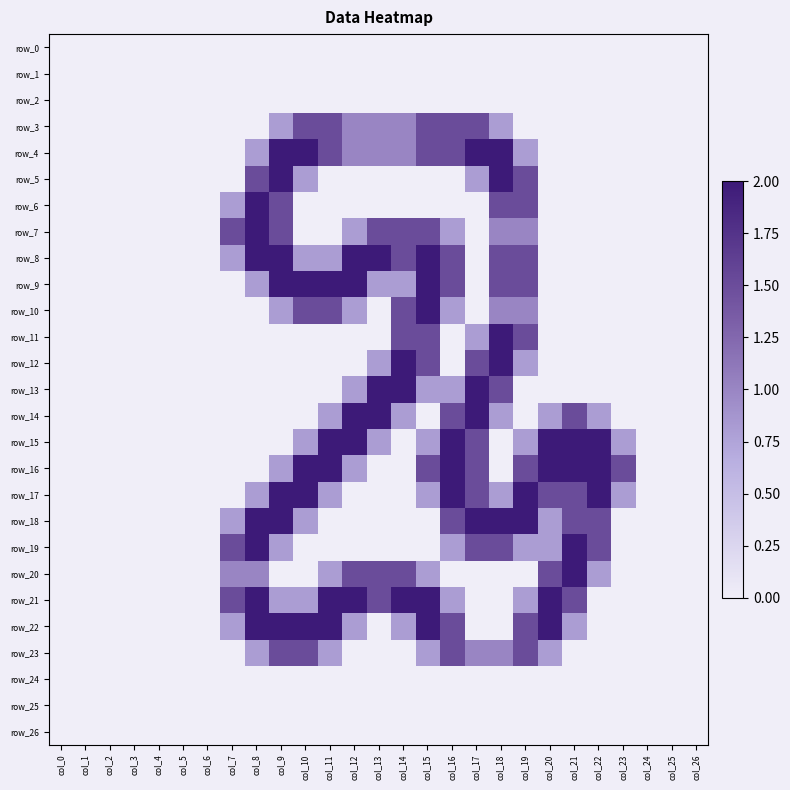

Reading left to right, extract all data points from this chart.

row_0: col_0=0.0	col_1=0.0	col_2=0.0	col_3=0.0	col_4=0.0	col_5=0.0	col_6=0.0	col_7=0.0	col_8=0.0	col_9=0.0	col_10=0.0	col_11=0.0	col_12=0.0	col_13=0.0	col_14=0.0	col_15=0.0	col_16=0.0	col_17=0.0	col_18=0.0	col_19=0.0	col_20=0.0	col_21=0.0	col_22=0.0	col_23=0.0	col_24=0.0	col_25=0.0	col_26=0.0
row_1: col_0=0.0	col_1=0.0	col_2=0.0	col_3=0.0	col_4=0.0	col_5=0.0	col_6=0.0	col_7=0.0	col_8=0.0	col_9=0.0	col_10=0.0	col_11=0.0	col_12=0.0	col_13=0.0	col_14=0.0	col_15=0.0	col_16=0.0	col_17=0.0	col_18=0.0	col_19=0.0	col_20=0.0	col_21=0.0	col_22=0.0	col_23=0.0	col_24=0.0	col_25=0.0	col_26=0.0
row_2: col_0=0.0	col_1=0.0	col_2=0.0	col_3=0.0	col_4=0.0	col_5=0.0	col_6=0.0	col_7=0.0	col_8=0.0	col_9=0.0	col_10=0.0	col_11=0.0	col_12=0.0	col_13=0.0	col_14=0.0	col_15=0.0	col_16=0.0	col_17=0.0	col_18=0.0	col_19=0.0	col_20=0.0	col_21=0.0	col_22=0.0	col_23=0.0	col_24=0.0	col_25=0.0	col_26=0.0
row_3: col_0=0.0	col_1=0.0	col_2=0.0	col_3=0.0	col_4=0.0	col_5=0.0	col_6=0.0	col_7=0.0	col_8=0.0	col_9=0.8	col_10=1.5	col_11=1.5	col_12=1.0	col_13=1.0	col_14=1.0	col_15=1.5	col_16=1.5	col_17=1.5	col_18=0.8	col_19=0.0	col_20=0.0	col_21=0.0	col_22=0.0	col_23=0.0	col_24=0.0	col_25=0.0	col_26=0.0
row_4: col_0=0.0	col_1=0.0	col_2=0.0	col_3=0.0	col_4=0.0	col_5=0.0	col_6=0.0	col_7=0.0	col_8=0.8	col_9=2.0	col_10=2.0	col_11=1.5	col_12=1.0	col_13=1.0	col_14=1.0	col_15=1.5	col_16=1.5	col_17=2.0	col_18=2.0	col_19=0.8	col_20=0.0	col_21=0.0	col_22=0.0	col_23=0.0	col_24=0.0	col_25=0.0	col_26=0.0
row_5: col_0=0.0	col_1=0.0	col_2=0.0	col_3=0.0	col_4=0.0	col_5=0.0	col_6=0.0	col_7=0.0	col_8=1.5	col_9=2.0	col_10=0.8	col_11=0.0	col_12=0.0	col_13=0.0	col_14=0.0	col_15=0.0	col_16=0.0	col_17=0.8	col_18=2.0	col_19=1.5	col_20=0.0	col_21=0.0	col_22=0.0	col_23=0.0	col_24=0.0	col_25=0.0	col_26=0.0
row_6: col_0=0.0	col_1=0.0	col_2=0.0	col_3=0.0	col_4=0.0	col_5=0.0	col_6=0.0	col_7=0.8	col_8=2.0	col_9=1.5	col_10=0.0	col_11=0.0	col_12=0.0	col_13=0.0	col_14=0.0	col_15=0.0	col_16=0.0	col_17=0.0	col_18=1.5	col_19=1.5	col_20=0.0	col_21=0.0	col_22=0.0	col_23=0.0	col_24=0.0	col_25=0.0	col_26=0.0
row_7: col_0=0.0	col_1=0.0	col_2=0.0	col_3=0.0	col_4=0.0	col_5=0.0	col_6=0.0	col_7=1.5	col_8=2.0	col_9=1.5	col_10=0.0	col_11=0.0	col_12=0.8	col_13=1.5	col_14=1.5	col_15=1.5	col_16=0.8	col_17=0.0	col_18=1.0	col_19=1.0	col_20=0.0	col_21=0.0	col_22=0.0	col_23=0.0	col_24=0.0	col_25=0.0	col_26=0.0
row_8: col_0=0.0	col_1=0.0	col_2=0.0	col_3=0.0	col_4=0.0	col_5=0.0	col_6=0.0	col_7=0.8	col_8=2.0	col_9=2.0	col_10=0.8	col_11=0.8	col_12=2.0	col_13=2.0	col_14=1.5	col_15=2.0	col_16=1.5	col_17=0.0	col_18=1.5	col_19=1.5	col_20=0.0	col_21=0.0	col_22=0.0	col_23=0.0	col_24=0.0	col_25=0.0	col_26=0.0
row_9: col_0=0.0	col_1=0.0	col_2=0.0	col_3=0.0	col_4=0.0	col_5=0.0	col_6=0.0	col_7=0.0	col_8=0.8	col_9=2.0	col_10=2.0	col_11=2.0	col_12=2.0	col_13=0.8	col_14=0.8	col_15=2.0	col_16=1.5	col_17=0.0	col_18=1.5	col_19=1.5	col_20=0.0	col_21=0.0	col_22=0.0	col_23=0.0	col_24=0.0	col_25=0.0	col_26=0.0
row_10: col_0=0.0	col_1=0.0	col_2=0.0	col_3=0.0	col_4=0.0	col_5=0.0	col_6=0.0	col_7=0.0	col_8=0.0	col_9=0.8	col_10=1.5	col_11=1.5	col_12=0.8	col_13=0.0	col_14=1.5	col_15=2.0	col_16=0.8	col_17=0.0	col_18=1.0	col_19=1.0	col_20=0.0	col_21=0.0	col_22=0.0	col_23=0.0	col_24=0.0	col_25=0.0	col_26=0.0
row_11: col_0=0.0	col_1=0.0	col_2=0.0	col_3=0.0	col_4=0.0	col_5=0.0	col_6=0.0	col_7=0.0	col_8=0.0	col_9=0.0	col_10=0.0	col_11=0.0	col_12=0.0	col_13=0.0	col_14=1.5	col_15=1.5	col_16=0.0	col_17=0.8	col_18=2.0	col_19=1.5	col_20=0.0	col_21=0.0	col_22=0.0	col_23=0.0	col_24=0.0	col_25=0.0	col_26=0.0
row_12: col_0=0.0	col_1=0.0	col_2=0.0	col_3=0.0	col_4=0.0	col_5=0.0	col_6=0.0	col_7=0.0	col_8=0.0	col_9=0.0	col_10=0.0	col_11=0.0	col_12=0.0	col_13=0.8	col_14=2.0	col_15=1.5	col_16=0.0	col_17=1.5	col_18=2.0	col_19=0.8	col_20=0.0	col_21=0.0	col_22=0.0	col_23=0.0	col_24=0.0	col_25=0.0	col_26=0.0
row_13: col_0=0.0	col_1=0.0	col_2=0.0	col_3=0.0	col_4=0.0	col_5=0.0	col_6=0.0	col_7=0.0	col_8=0.0	col_9=0.0	col_10=0.0	col_11=0.0	col_12=0.8	col_13=2.0	col_14=2.0	col_15=0.8	col_16=0.8	col_17=2.0	col_18=1.5	col_19=0.0	col_20=0.0	col_21=0.0	col_22=0.0	col_23=0.0	col_24=0.0	col_25=0.0	col_26=0.0
row_14: col_0=0.0	col_1=0.0	col_2=0.0	col_3=0.0	col_4=0.0	col_5=0.0	col_6=0.0	col_7=0.0	col_8=0.0	col_9=0.0	col_10=0.0	col_11=0.8	col_12=2.0	col_13=2.0	col_14=0.8	col_15=0.0	col_16=1.5	col_17=2.0	col_18=0.8	col_19=0.0	col_20=0.8	col_21=1.5	col_22=0.8	col_23=0.0	col_24=0.0	col_25=0.0	col_26=0.0
row_15: col_0=0.0	col_1=0.0	col_2=0.0	col_3=0.0	col_4=0.0	col_5=0.0	col_6=0.0	col_7=0.0	col_8=0.0	col_9=0.0	col_10=0.8	col_11=2.0	col_12=2.0	col_13=0.8	col_14=0.0	col_15=0.8	col_16=2.0	col_17=1.5	col_18=0.0	col_19=0.8	col_20=2.0	col_21=2.0	col_22=2.0	col_23=0.8	col_24=0.0	col_25=0.0	col_26=0.0
row_16: col_0=0.0	col_1=0.0	col_2=0.0	col_3=0.0	col_4=0.0	col_5=0.0	col_6=0.0	col_7=0.0	col_8=0.0	col_9=0.8	col_10=2.0	col_11=2.0	col_12=0.8	col_13=0.0	col_14=0.0	col_15=1.5	col_16=2.0	col_17=1.5	col_18=0.0	col_19=1.5	col_20=2.0	col_21=2.0	col_22=2.0	col_23=1.5	col_24=0.0	col_25=0.0	col_26=0.0
row_17: col_0=0.0	col_1=0.0	col_2=0.0	col_3=0.0	col_4=0.0	col_5=0.0	col_6=0.0	col_7=0.0	col_8=0.8	col_9=2.0	col_10=2.0	col_11=0.8	col_12=0.0	col_13=0.0	col_14=0.0	col_15=0.8	col_16=2.0	col_17=1.5	col_18=0.8	col_19=2.0	col_20=1.5	col_21=1.5	col_22=2.0	col_23=0.8	col_24=0.0	col_25=0.0	col_26=0.0
row_18: col_0=0.0	col_1=0.0	col_2=0.0	col_3=0.0	col_4=0.0	col_5=0.0	col_6=0.0	col_7=0.8	col_8=2.0	col_9=2.0	col_10=0.8	col_11=0.0	col_12=0.0	col_13=0.0	col_14=0.0	col_15=0.0	col_16=1.5	col_17=2.0	col_18=2.0	col_19=2.0	col_20=0.8	col_21=1.5	col_22=1.5	col_23=0.0	col_24=0.0	col_25=0.0	col_26=0.0
row_19: col_0=0.0	col_1=0.0	col_2=0.0	col_3=0.0	col_4=0.0	col_5=0.0	col_6=0.0	col_7=1.5	col_8=2.0	col_9=0.8	col_10=0.0	col_11=0.0	col_12=0.0	col_13=0.0	col_14=0.0	col_15=0.0	col_16=0.8	col_17=1.5	col_18=1.5	col_19=0.8	col_20=0.8	col_21=2.0	col_22=1.5	col_23=0.0	col_24=0.0	col_25=0.0	col_26=0.0
row_20: col_0=0.0	col_1=0.0	col_2=0.0	col_3=0.0	col_4=0.0	col_5=0.0	col_6=0.0	col_7=1.0	col_8=1.0	col_9=0.0	col_10=0.0	col_11=0.8	col_12=1.5	col_13=1.5	col_14=1.5	col_15=0.8	col_16=0.0	col_17=0.0	col_18=0.0	col_19=0.0	col_20=1.5	col_21=2.0	col_22=0.8	col_23=0.0	col_24=0.0	col_25=0.0	col_26=0.0
row_21: col_0=0.0	col_1=0.0	col_2=0.0	col_3=0.0	col_4=0.0	col_5=0.0	col_6=0.0	col_7=1.5	col_8=2.0	col_9=0.8	col_10=0.8	col_11=2.0	col_12=2.0	col_13=1.5	col_14=2.0	col_15=2.0	col_16=0.8	col_17=0.0	col_18=0.0	col_19=0.8	col_20=2.0	col_21=1.5	col_22=0.0	col_23=0.0	col_24=0.0	col_25=0.0	col_26=0.0
row_22: col_0=0.0	col_1=0.0	col_2=0.0	col_3=0.0	col_4=0.0	col_5=0.0	col_6=0.0	col_7=0.8	col_8=2.0	col_9=2.0	col_10=2.0	col_11=2.0	col_12=0.8	col_13=0.0	col_14=0.8	col_15=2.0	col_16=1.5	col_17=0.0	col_18=0.0	col_19=1.5	col_20=2.0	col_21=0.8	col_22=0.0	col_23=0.0	col_24=0.0	col_25=0.0	col_26=0.0
row_23: col_0=0.0	col_1=0.0	col_2=0.0	col_3=0.0	col_4=0.0	col_5=0.0	col_6=0.0	col_7=0.0	col_8=0.8	col_9=1.5	col_10=1.5	col_11=0.8	col_12=0.0	col_13=0.0	col_14=0.0	col_15=0.8	col_16=1.5	col_17=1.0	col_18=1.0	col_19=1.5	col_20=0.8	col_21=0.0	col_22=0.0	col_23=0.0	col_24=0.0	col_25=0.0	col_26=0.0
row_24: col_0=0.0	col_1=0.0	col_2=0.0	col_3=0.0	col_4=0.0	col_5=0.0	col_6=0.0	col_7=0.0	col_8=0.0	col_9=0.0	col_10=0.0	col_11=0.0	col_12=0.0	col_13=0.0	col_14=0.0	col_15=0.0	col_16=0.0	col_17=0.0	col_18=0.0	col_19=0.0	col_20=0.0	col_21=0.0	col_22=0.0	col_23=0.0	col_24=0.0	col_25=0.0	col_26=0.0
row_25: col_0=0.0	col_1=0.0	col_2=0.0	col_3=0.0	col_4=0.0	col_5=0.0	col_6=0.0	col_7=0.0	col_8=0.0	col_9=0.0	col_10=0.0	col_11=0.0	col_12=0.0	col_13=0.0	col_14=0.0	col_15=0.0	col_16=0.0	col_17=0.0	col_18=0.0	col_19=0.0	col_20=0.0	col_21=0.0	col_22=0.0	col_23=0.0	col_24=0.0	col_25=0.0	col_26=0.0
row_26: col_0=0.0	col_1=0.0	col_2=0.0	col_3=0.0	col_4=0.0	col_5=0.0	col_6=0.0	col_7=0.0	col_8=0.0	col_9=0.0	col_10=0.0	col_11=0.0	col_12=0.0	col_13=0.0	col_14=0.0	col_15=0.0	col_16=0.0	col_17=0.0	col_18=0.0	col_19=0.0	col_20=0.0	col_21=0.0	col_22=0.0	col_23=0.0	col_24=0.0	col_25=0.0	col_26=0.0